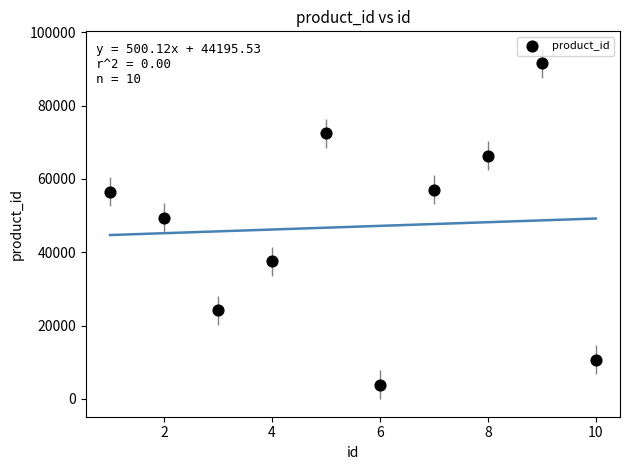

What Y value in the scatter plot is closest to 47697?

49443